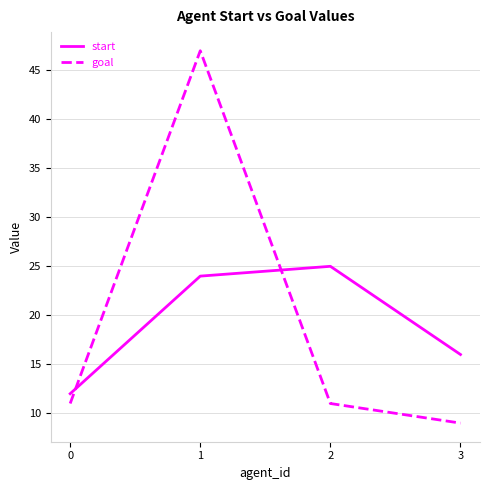

What is the difference between the maximum and second lowest values in the goal series?

36